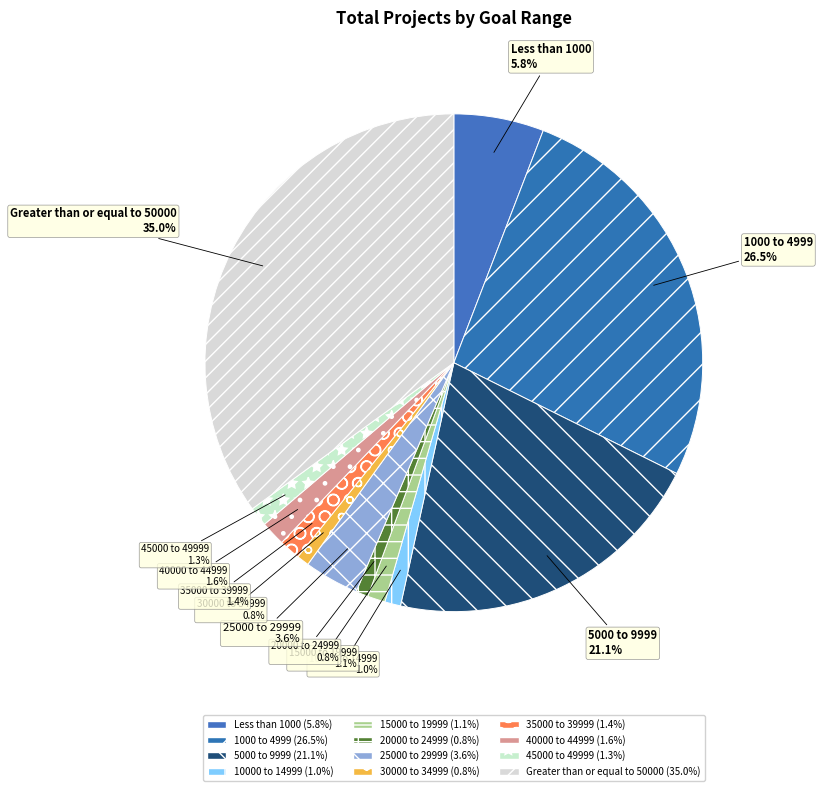

What percentage do 15000 to 19999 and 20000 to 24999 together represent?

1.9%